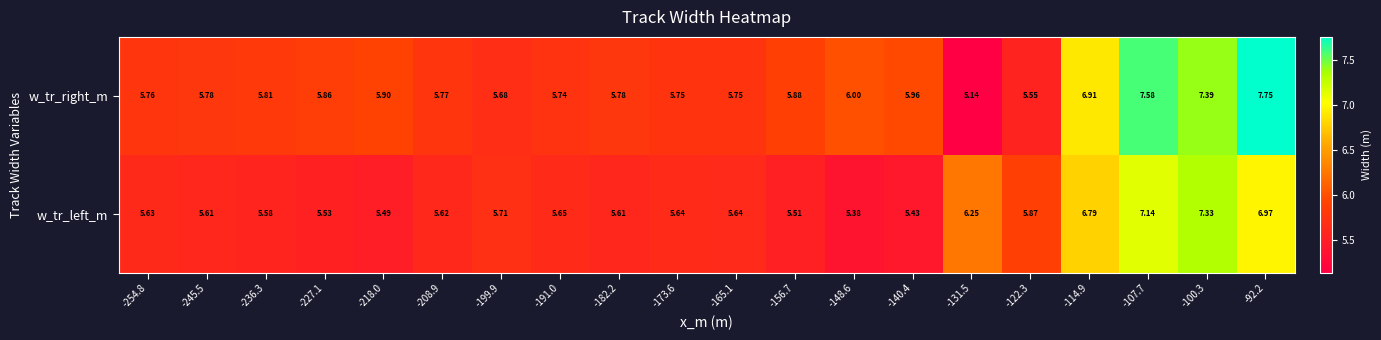

Which series has the widest spread of values?

w_tr_right_m